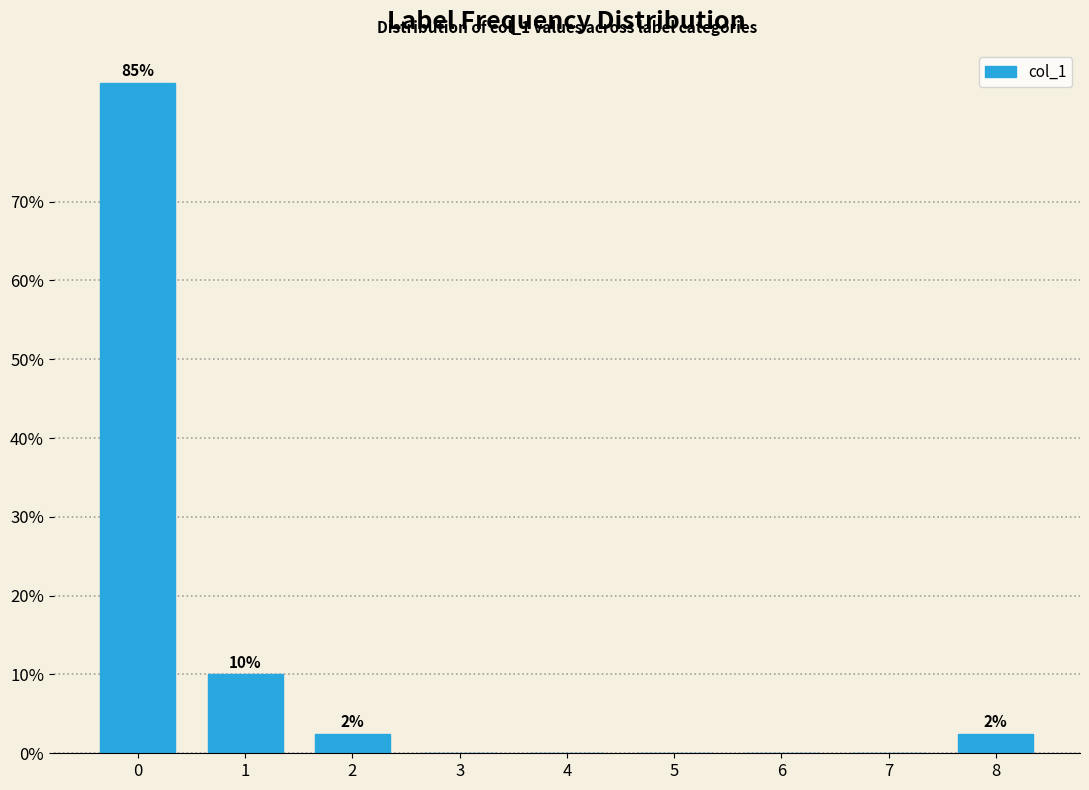

Reading right to left, what are all the values shown in this chart?

8=2.5	7=0.0	6=0.0	5=0.0	4=0.0	3=0.0	2=2.5	1=10.0	0=85.0